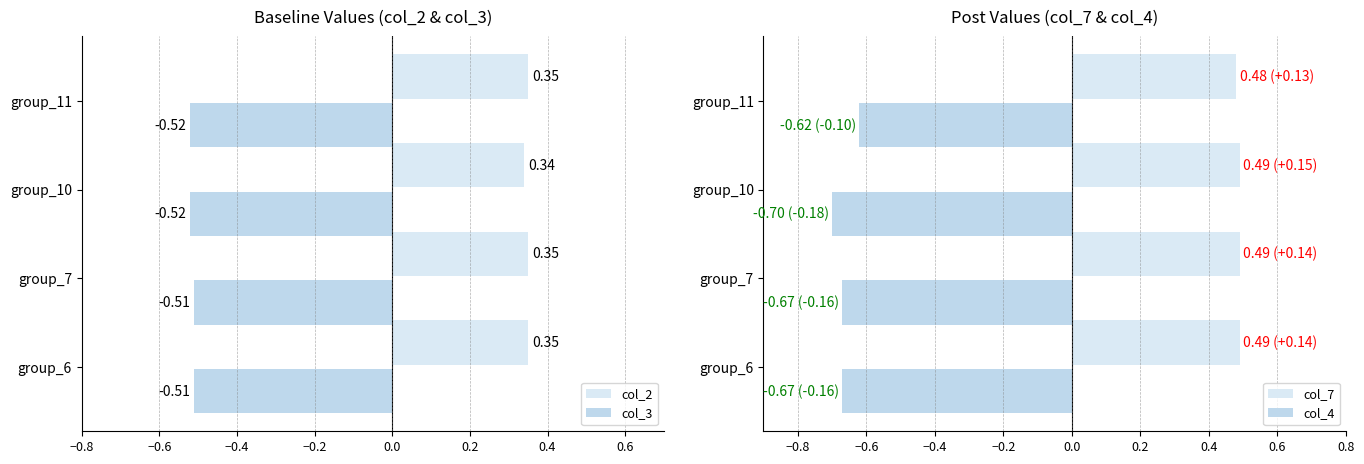

What is the value of the col_7 bar at the 4th from the left?

0.5